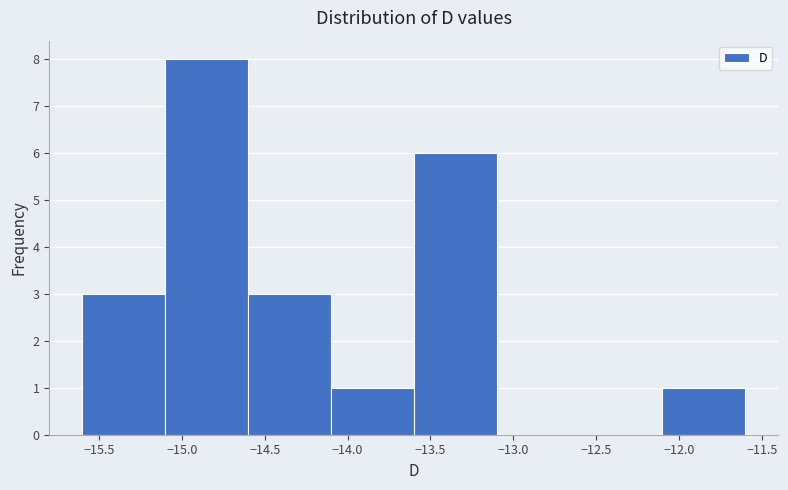

Reading left to right, list every bar in this chart as the range it spans on the x-axis followed by its height. The values are not printed on the chart, so give them approximately, as read against the axis.

-15.6 to -15.1: 3
-15.1 to -14.6: 8
-14.6 to -14.1: 3
-14.1 to -13.6: 1
-13.6 to -13.1: 6
-13.1 to -12.6: 0
-12.6 to -12.1: 0
-12.1 to -11.6: 1